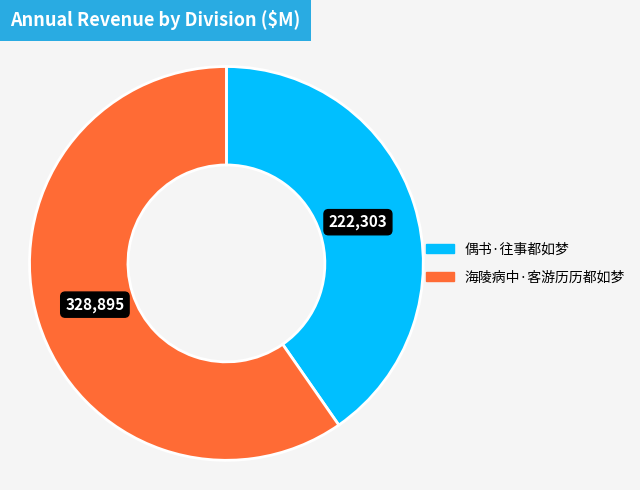

Rank the categories by value from highest to lowest.

海陵病中·客游历历都如梦, 偶书·往事都如梦